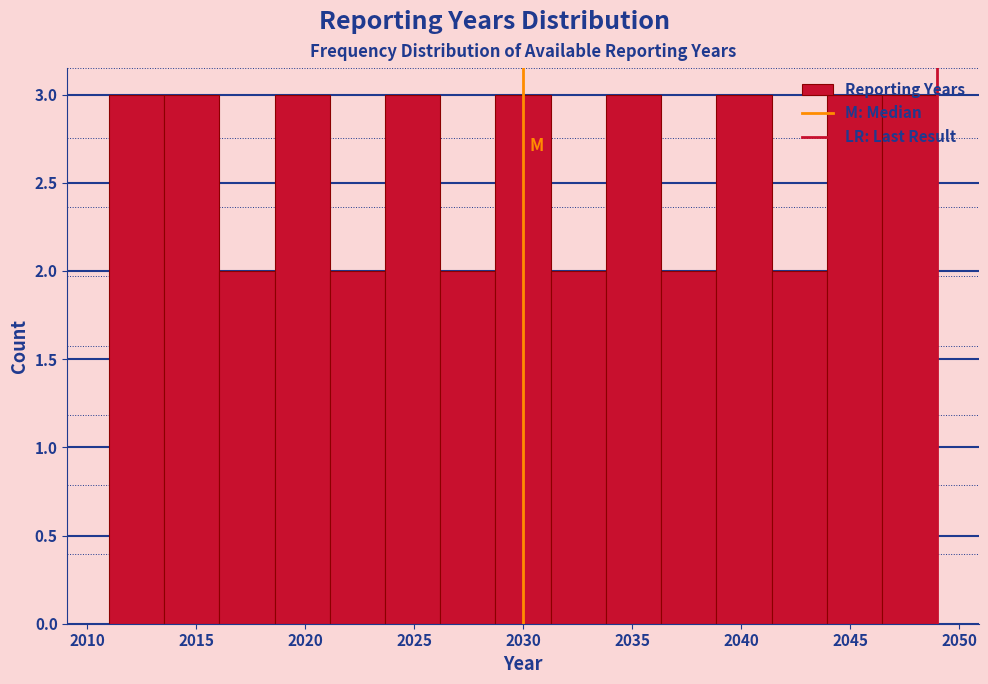

Reading left to right, list every bar in this chart as the range it spans on the x-axis followed by its height. Neither the bar edges nor the heights are printed on the chart, so give them approximately, as read against the axes.

2011.0 to 2013.5: 3
2013.5 to 2016.0: 3
2016.0 to 2018.5: 2
2018.5 to 2021.0: 3
2021.0 to 2023.5: 2
2023.5 to 2026.0: 3
2026.0 to 2028.5: 2
2028.5 to 2031.5: 3
2031.5 to 2034.0: 2
2034.0 to 2036.5: 3
2036.5 to 2039.0: 2
2039.0 to 2041.5: 3
2041.5 to 2044.0: 2
2044.0 to 2046.5: 3
2046.5 to 2049.0: 3